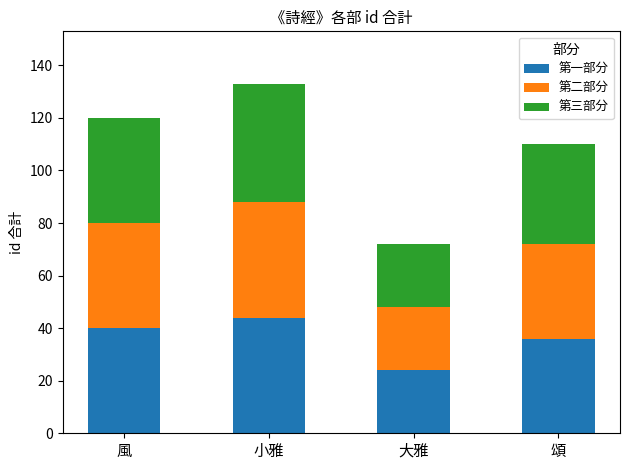

Where is 第一部分 nearest to the value 34?

頌